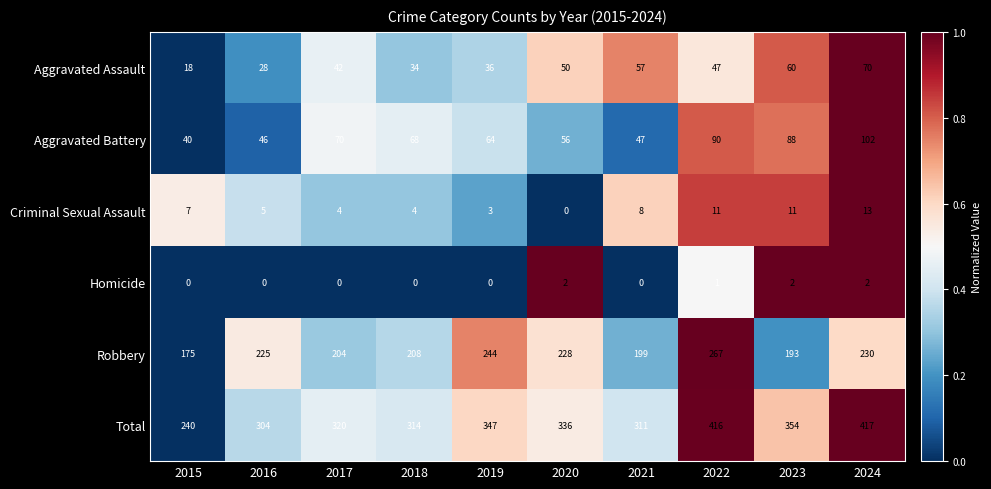

At 2021, list the series in order from largest to smallest.

Total, Robbery, Aggravated Assault, Aggravated Battery, Criminal Sexual Assault, Homicide